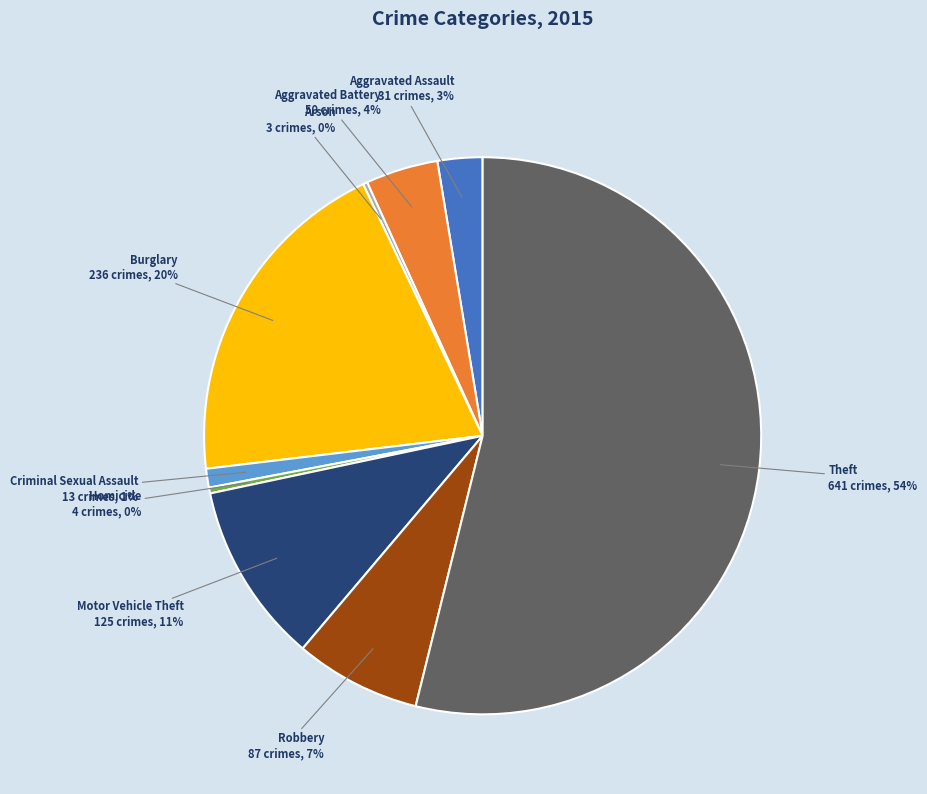

Is there any slice that represents more than half of the pie?

Yes